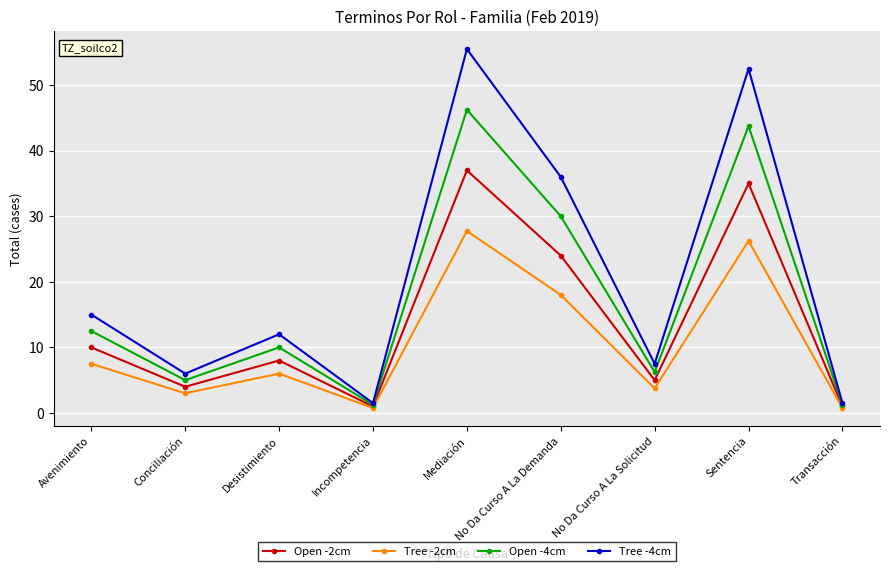

True or false: Open -2cm has a value of 16.2 at Mediación.

False